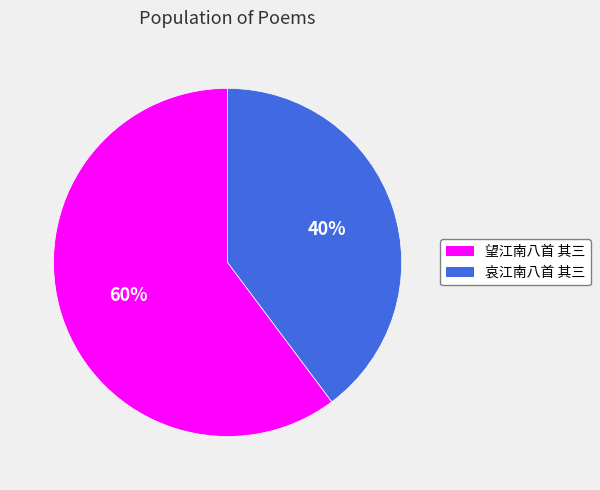

To the nearest percent, what is the average slice percentage?

50%